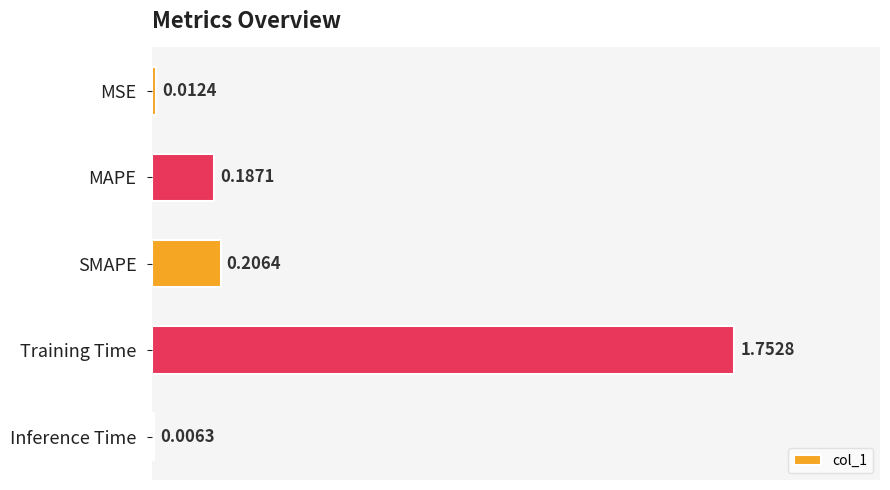

Which category has the highest value across all series?

Training Time